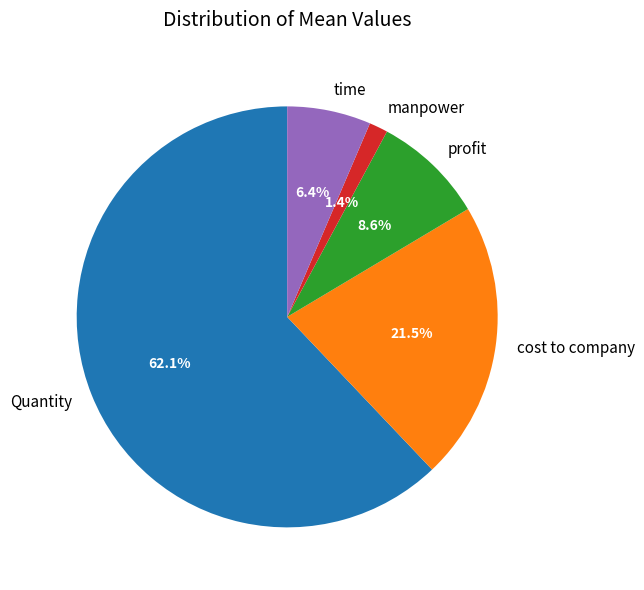

What is the ratio of the value at manpower to the value at cost to company?

0.1